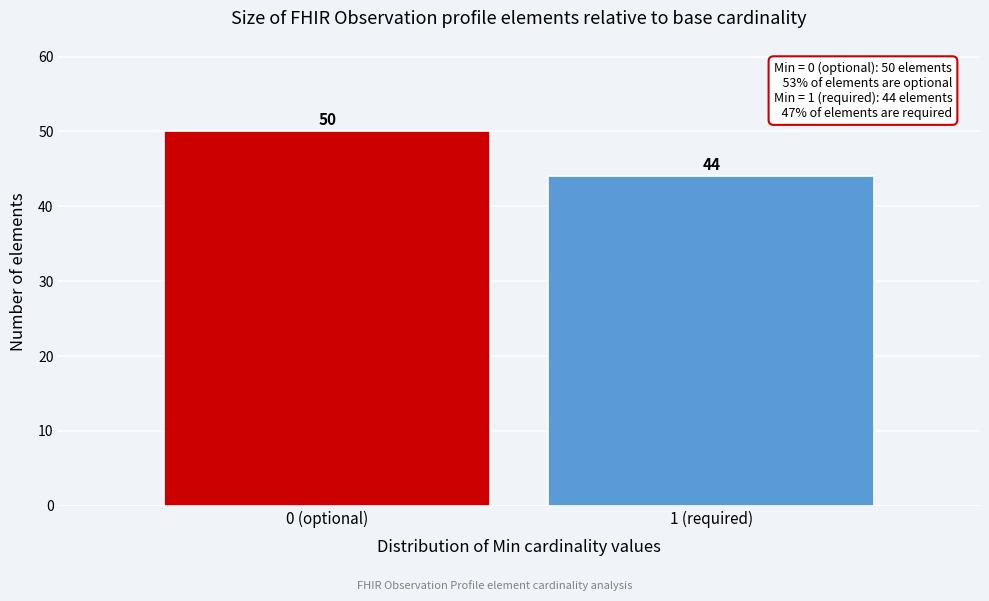

Reading left to right, list all the values displayed in this chart.

0 (optional)=50	1 (required)=44